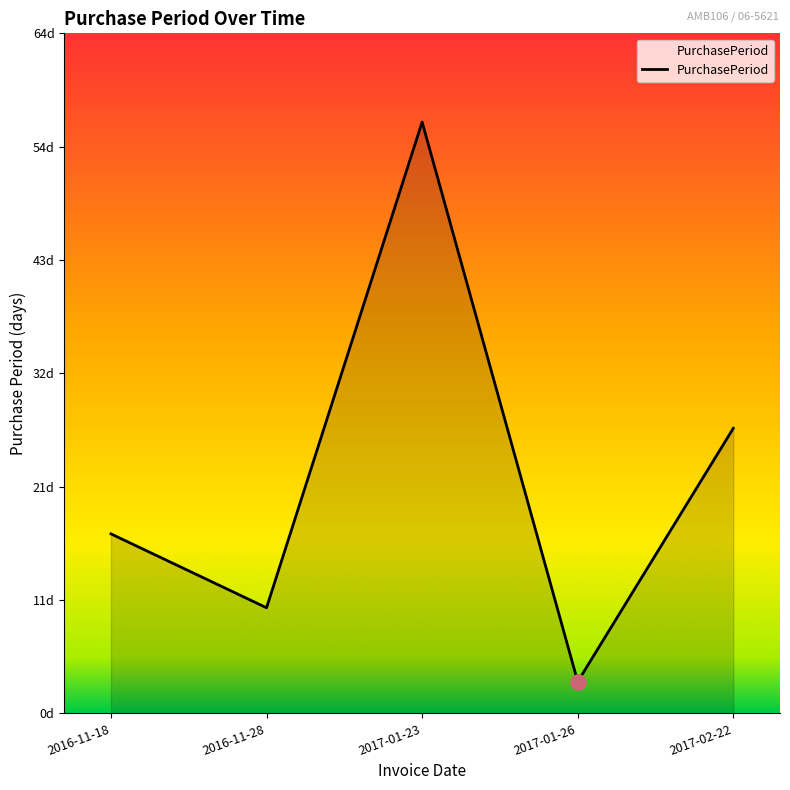

What is the change in value from 2016-11-28 to 2017-01-26?

-7